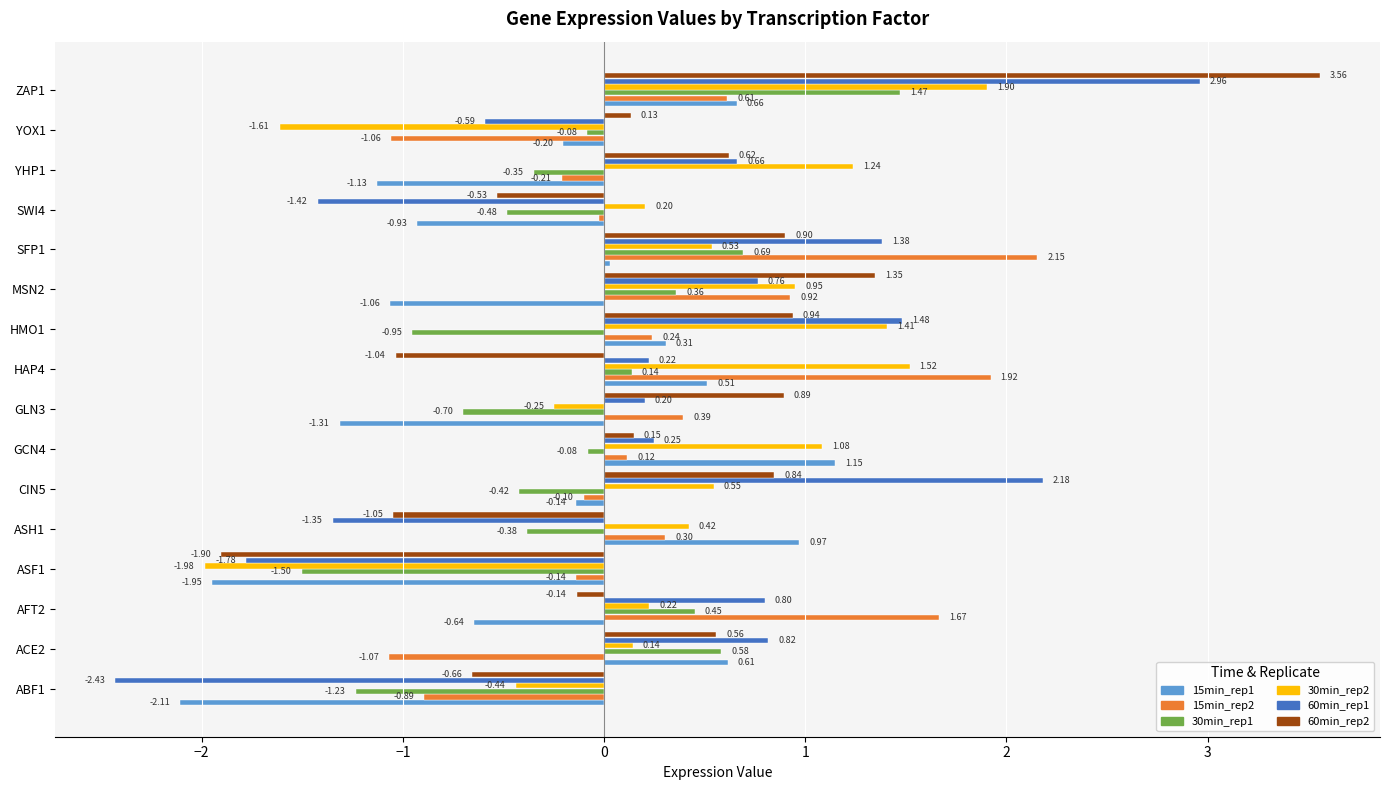

Rank the series at HAP4 from highest to lowest value.

15min_rep2, 30min_rep2, 15min_rep1, 60min_rep1, 30min_rep1, 60min_rep2